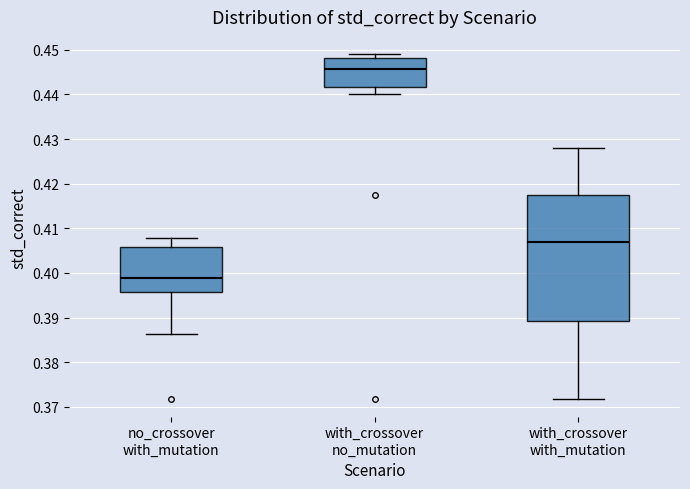

Which box has the highest median line?

with_crossover no_mutation